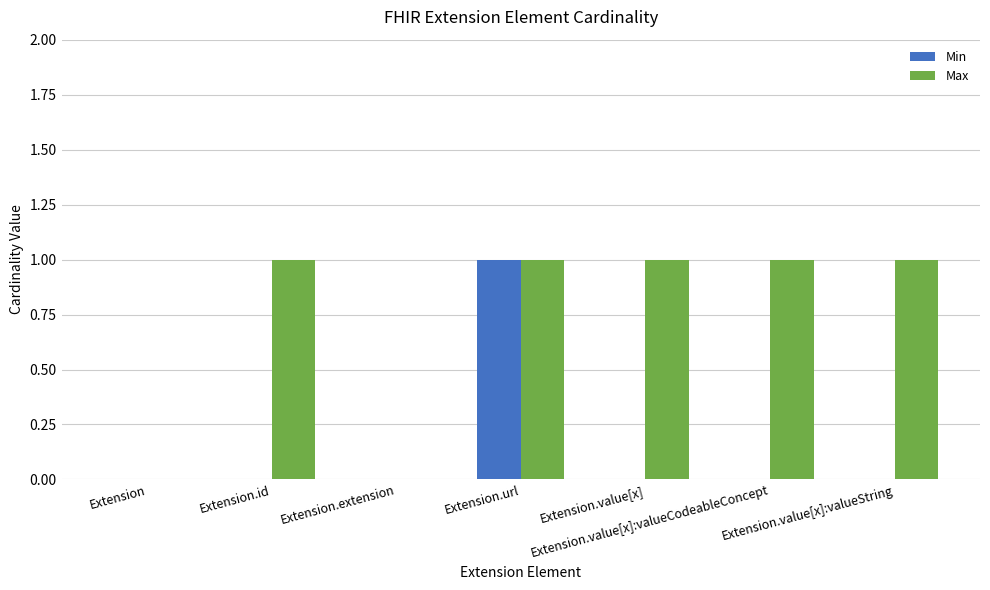

How many distinct data groups are displayed?

2